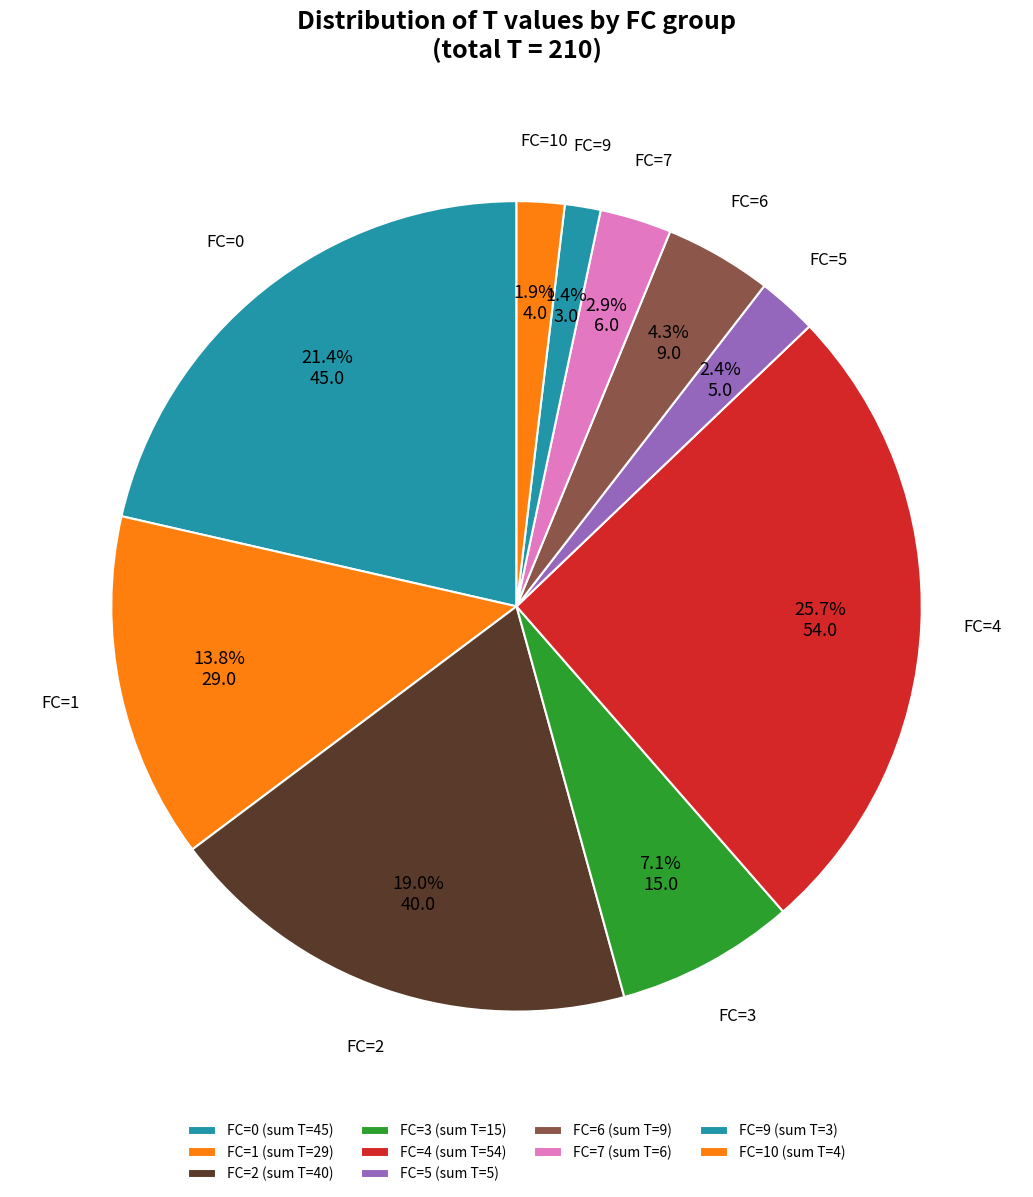

What is the ratio of the value at FC=6 to the value at FC=3?

0.6